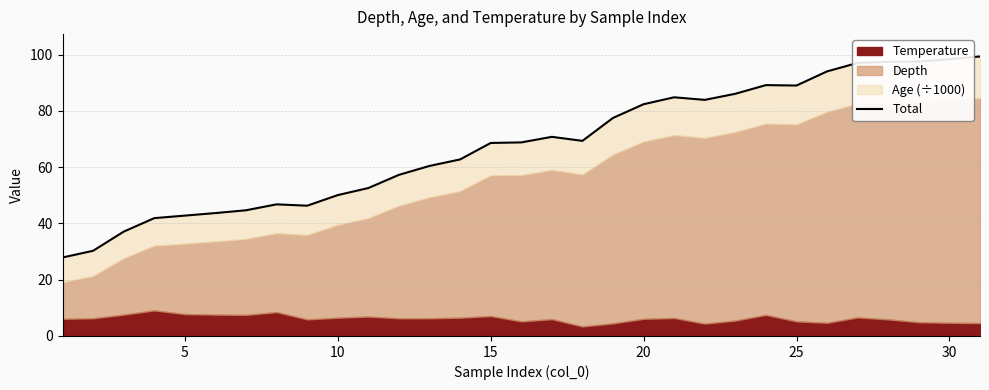

Does the chart have visible grid lines?

Yes